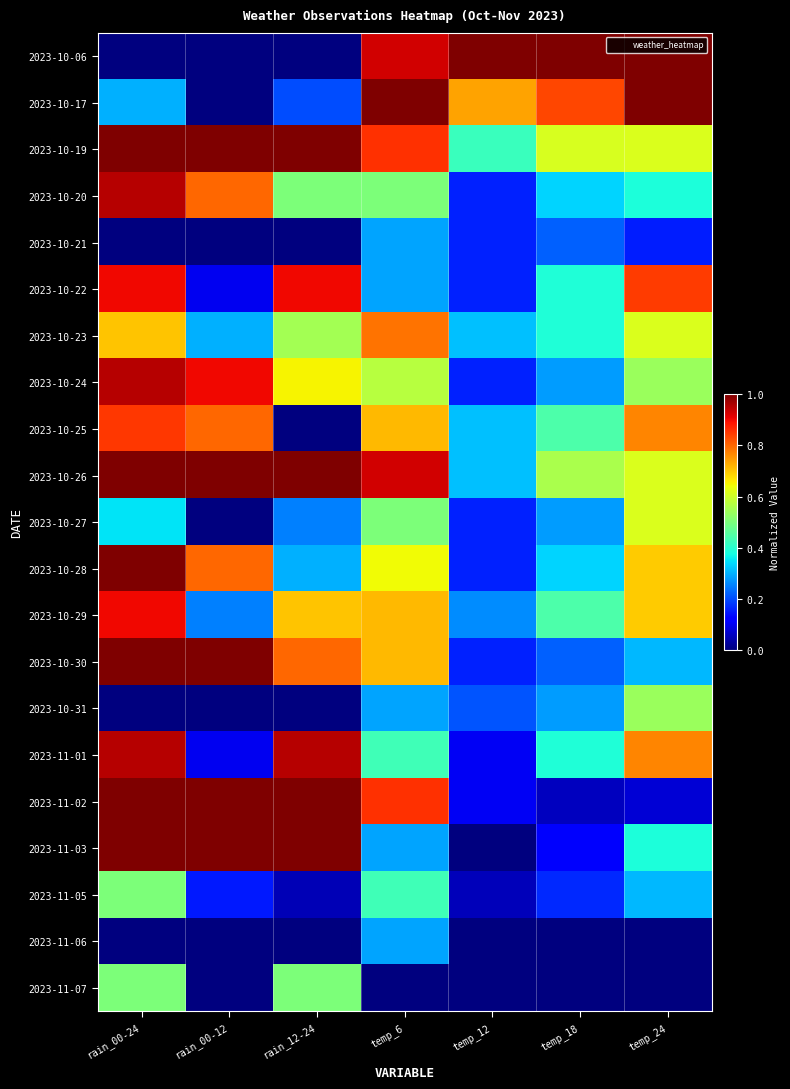

Reading left to right, transcribe all the data shown in this chart.

2023-10-06: rain_00-24=0.0	rain_00-12=0.0	rain_12-24=0.0	temp_6=0.9	temp_12=1.0	temp_18=1.0	temp_24=1.0
2023-10-17: rain_00-24=0.3	rain_00-12=0.0	rain_12-24=0.2	temp_6=1.0	temp_12=0.7	temp_18=0.8	temp_24=1.0
2023-10-19: rain_00-24=1.0	rain_00-12=1.0	rain_12-24=1.0	temp_6=0.9	temp_12=0.4	temp_18=0.6	temp_24=0.6
2023-10-20: rain_00-24=0.9	rain_00-12=0.8	rain_12-24=0.5	temp_6=0.5	temp_12=0.2	temp_18=0.3	temp_24=0.4
2023-10-21: rain_00-24=0.0	rain_00-12=0.0	rain_12-24=0.0	temp_6=0.3	temp_12=0.2	temp_18=0.2	temp_24=0.2
2023-10-22: rain_00-24=0.9	rain_00-12=0.1	rain_12-24=0.9	temp_6=0.3	temp_12=0.2	temp_18=0.4	temp_24=0.8
2023-10-23: rain_00-24=0.7	rain_00-12=0.3	rain_12-24=0.6	temp_6=0.8	temp_12=0.3	temp_18=0.4	temp_24=0.6
2023-10-24: rain_00-24=0.9	rain_00-12=0.9	rain_12-24=0.7	temp_6=0.6	temp_12=0.2	temp_18=0.3	temp_24=0.5
2023-10-25: rain_00-24=0.8	rain_00-12=0.8	rain_12-24=0.0	temp_6=0.7	temp_12=0.3	temp_18=0.4	temp_24=0.8
2023-10-26: rain_00-24=1.0	rain_00-12=1.0	rain_12-24=1.0	temp_6=0.9	temp_12=0.3	temp_18=0.6	temp_24=0.6
2023-10-27: rain_00-24=0.3	rain_00-12=0.0	rain_12-24=0.2	temp_6=0.5	temp_12=0.2	temp_18=0.3	temp_24=0.6
2023-10-28: rain_00-24=1.0	rain_00-12=0.8	rain_12-24=0.3	temp_6=0.6	temp_12=0.2	temp_18=0.3	temp_24=0.7
2023-10-29: rain_00-24=0.9	rain_00-12=0.2	rain_12-24=0.7	temp_6=0.7	temp_12=0.3	temp_18=0.4	temp_24=0.7
2023-10-30: rain_00-24=1.0	rain_00-12=1.0	rain_12-24=0.8	temp_6=0.7	temp_12=0.2	temp_18=0.2	temp_24=0.3
2023-10-31: rain_00-24=0.0	rain_00-12=0.0	rain_12-24=0.0	temp_6=0.3	temp_12=0.2	temp_18=0.3	temp_24=0.5
2023-11-01: rain_00-24=0.9	rain_00-12=0.1	rain_12-24=0.9	temp_6=0.4	temp_12=0.1	temp_18=0.4	temp_24=0.8
2023-11-02: rain_00-24=1.0	rain_00-12=1.0	rain_12-24=1.0	temp_6=0.9	temp_12=0.1	temp_18=0.1	temp_24=0.1
2023-11-03: rain_00-24=1.0	rain_00-12=1.0	rain_12-24=1.0	temp_6=0.3	temp_12=0.0	temp_18=0.1	temp_24=0.4
2023-11-05: rain_00-24=0.5	rain_00-12=0.1	rain_12-24=0.1	temp_6=0.4	temp_12=0.1	temp_18=0.2	temp_24=0.3
2023-11-06: rain_00-24=0.0	rain_00-12=0.0	rain_12-24=0.0	temp_6=0.3	temp_12=0.0	temp_18=0.0	temp_24=0.0
2023-11-07: rain_00-24=0.5	rain_00-12=0.0	rain_12-24=0.5	temp_6=0.0	temp_12=0.0	temp_18=0.0	temp_24=0.0